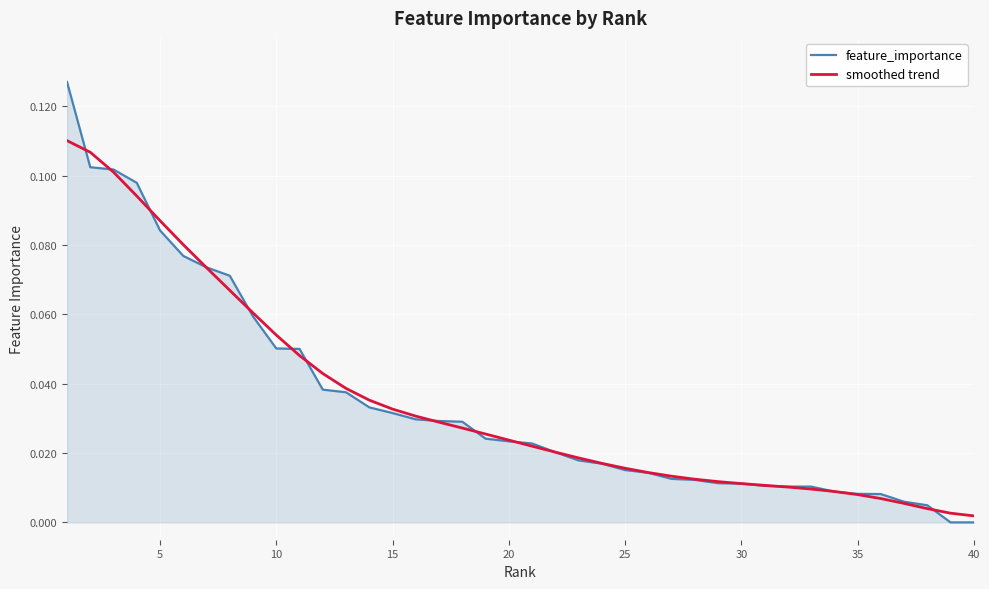

Which series has the largest range (max minus min)?

feature_importance